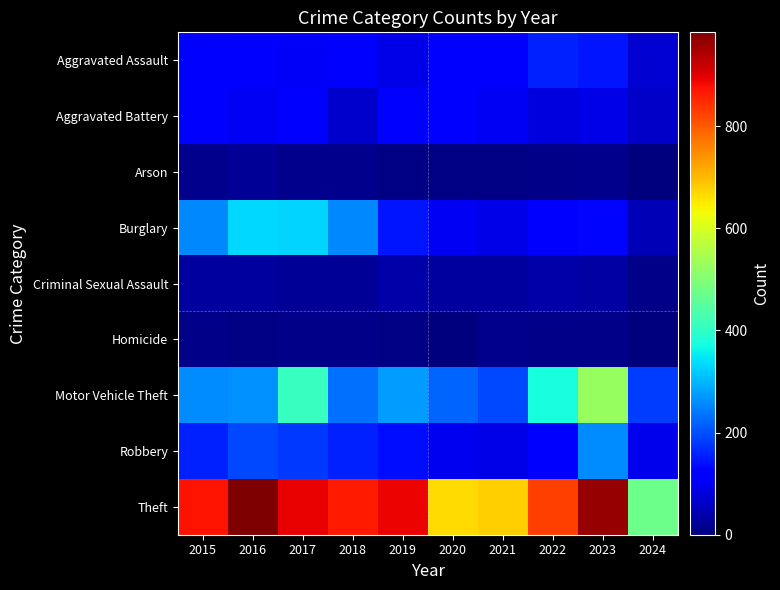

At how many categories does at least one series exceed 660?

9